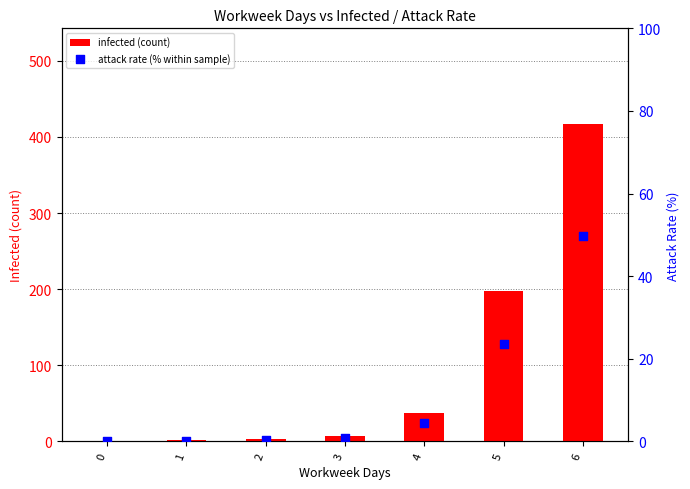

Which series has the largest total across all categories?

infected (count)